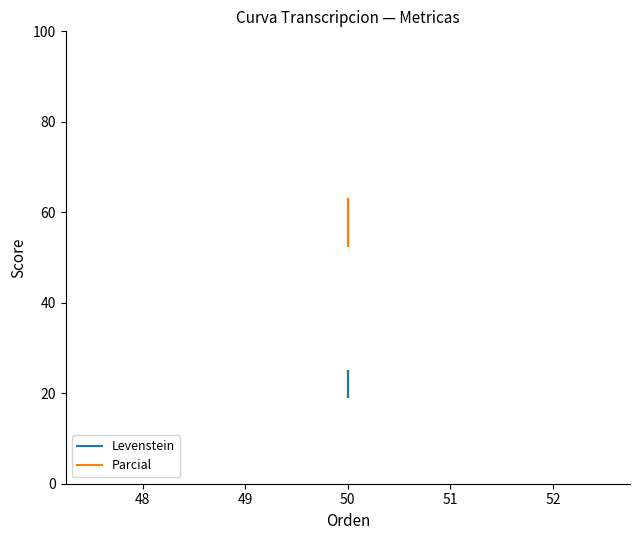

True or false: Parcial and Levenstein cross at least once.

False